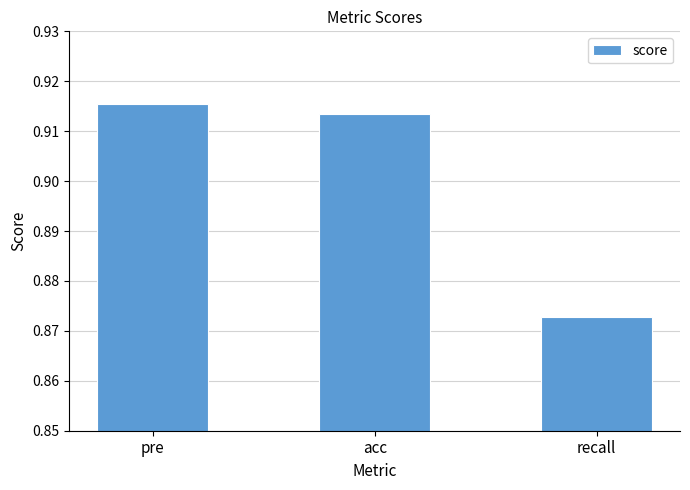

Does the chart contain stacked bars?

No